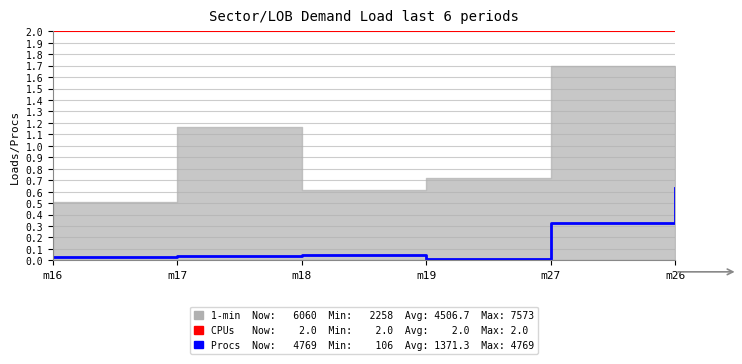

True or false: CPUs and Procs intersect in this chart.

False